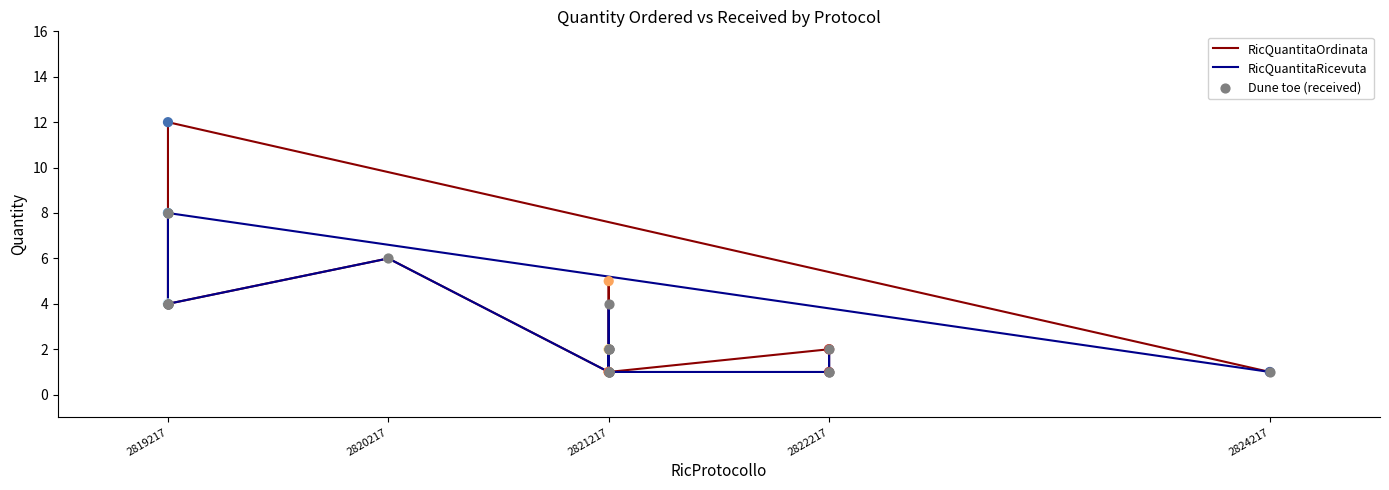

What are all the series names shown in the legend?

RicQuantitaOrdinata, RicQuantitaRicevuta, Dune toe (received)